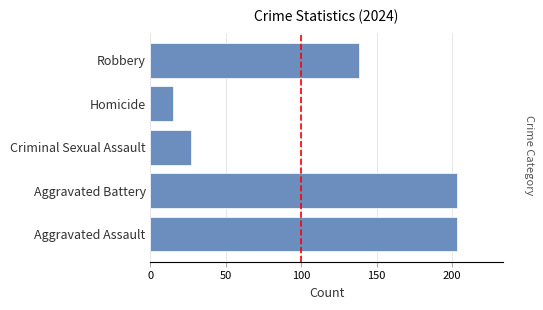

What is the sum of the values at Criminal Sexual Assault and Aggravated Assault?

230